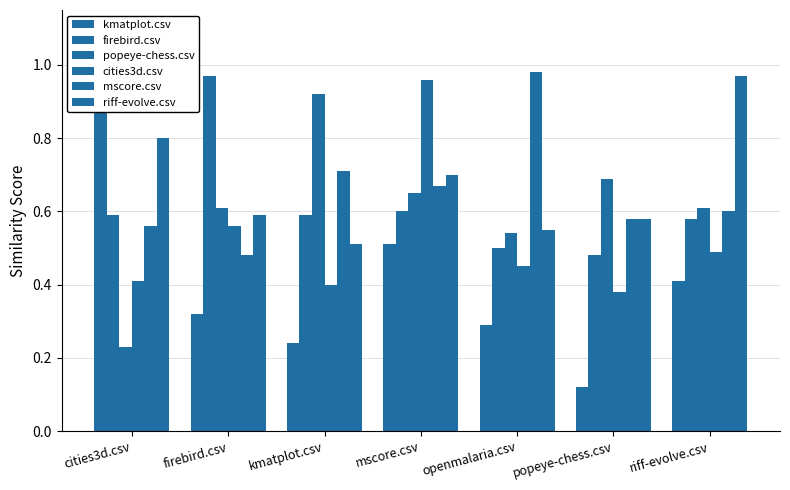

Between firebird.csv and mscore.csv, which series saw the biggest shift?

cities3d.csv